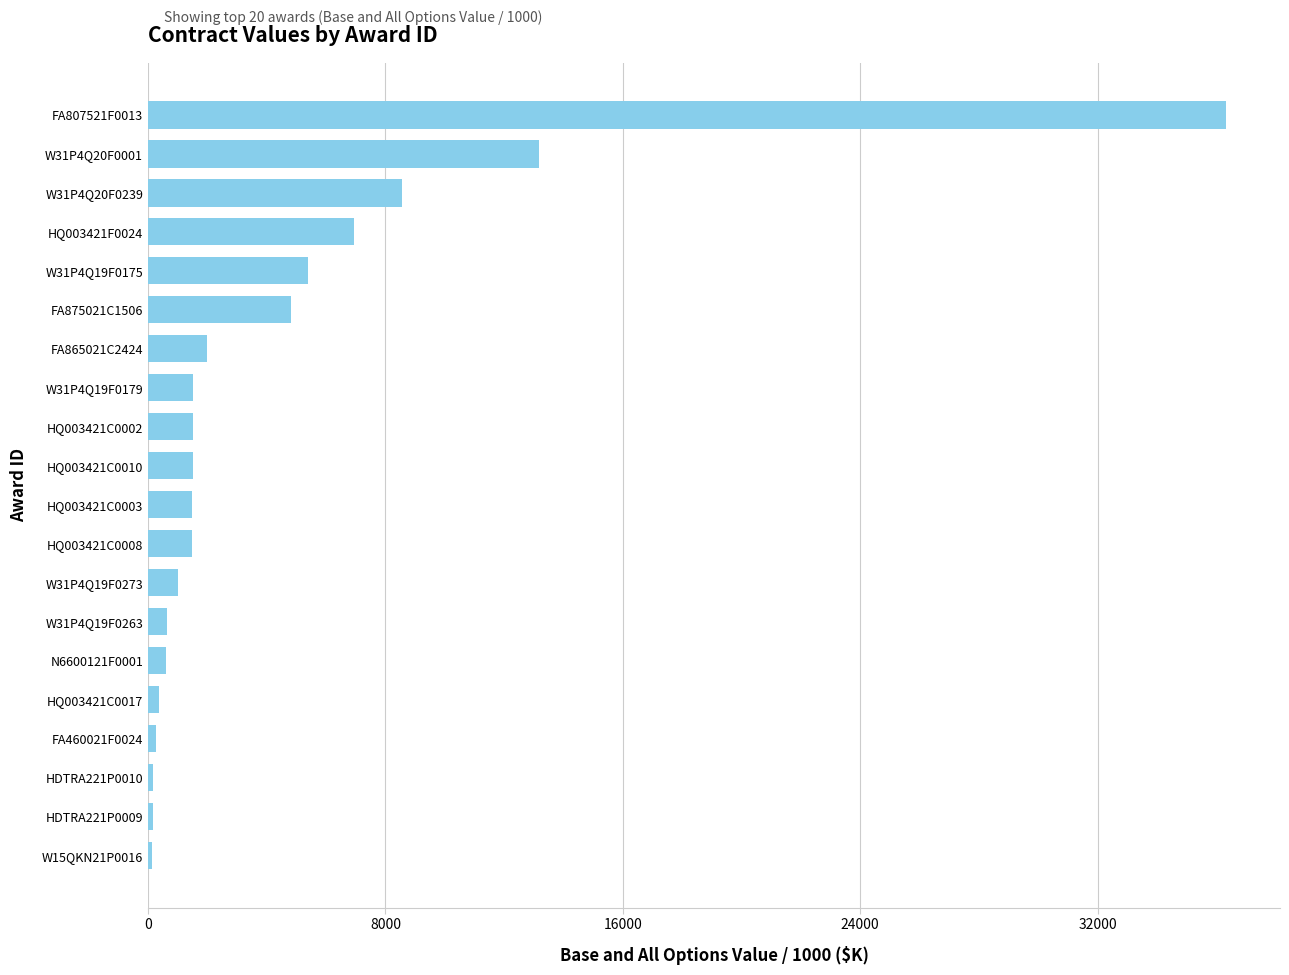

At which category does the chart reach its peak across all series?

FA807521F0013